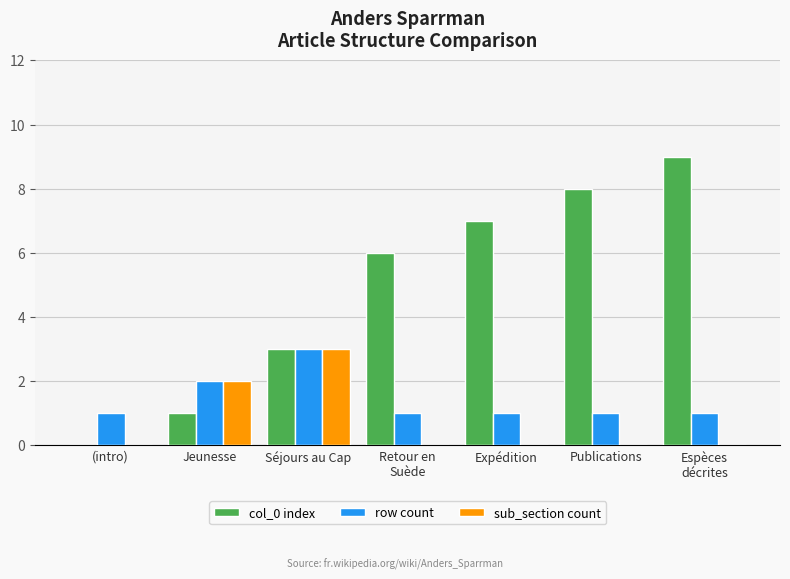

What is the sum of all row count values?

10